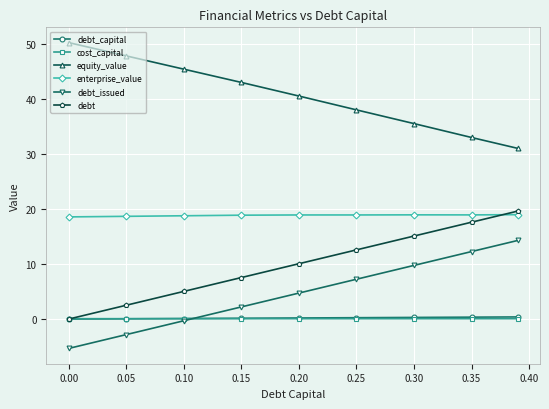

True or false: equity_value has more than 1 points higher than both neighbors.

False